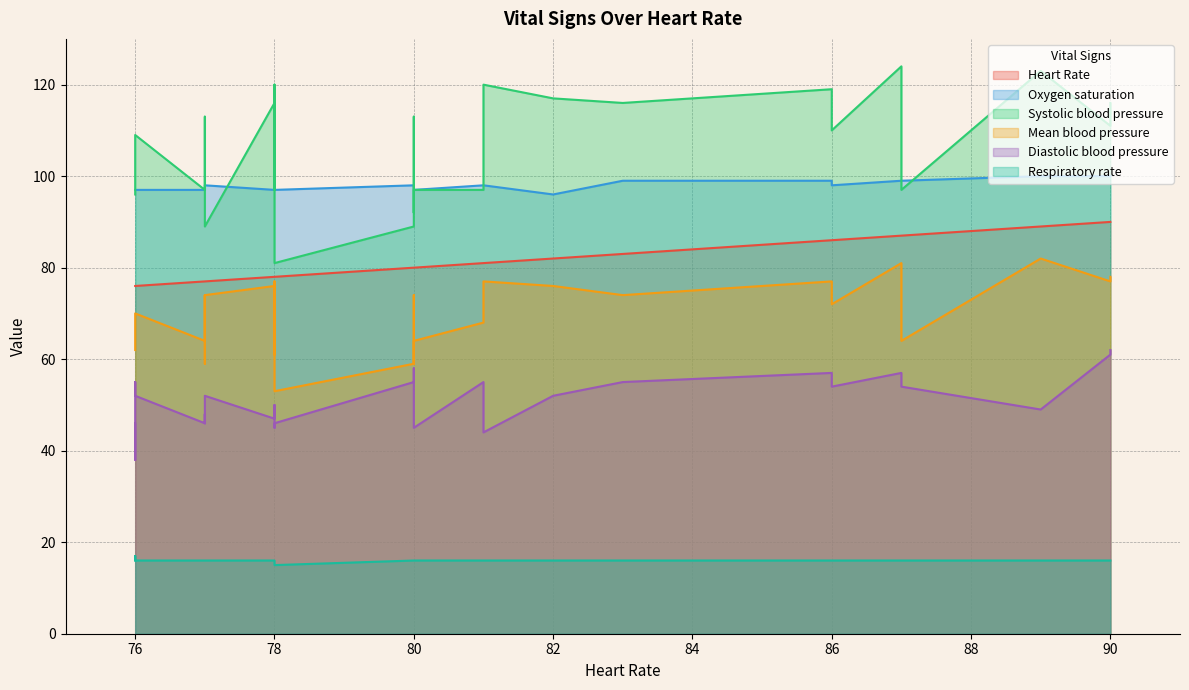

Read the Oxygen saturation value at 77.

97